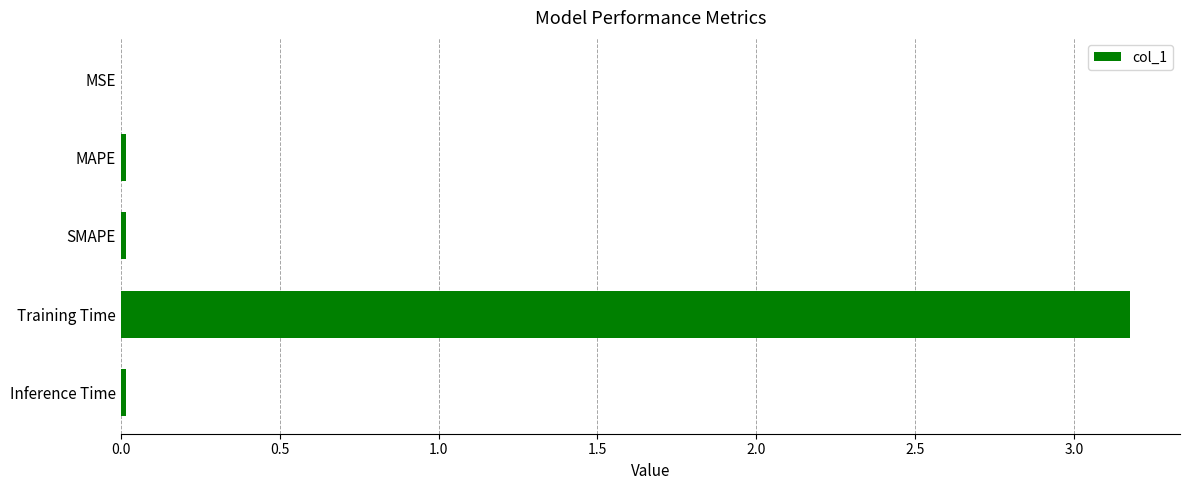

Are the bars horizontal?

Yes